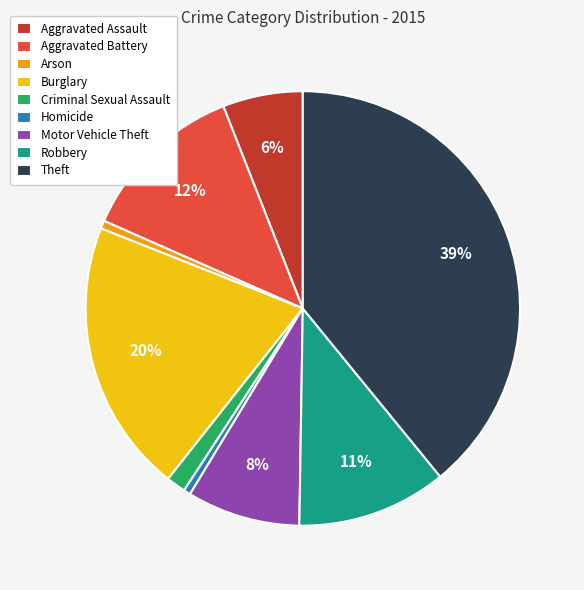

To the nearest percent, what is the difference between the Motor Vehicle Theft and Robbery slice percentages?

3%